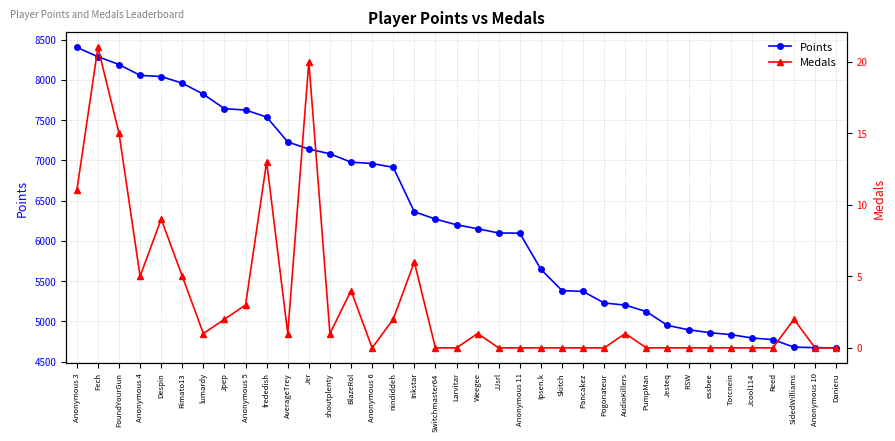

Is it true that Medals equals 11 at Larvitar?

False